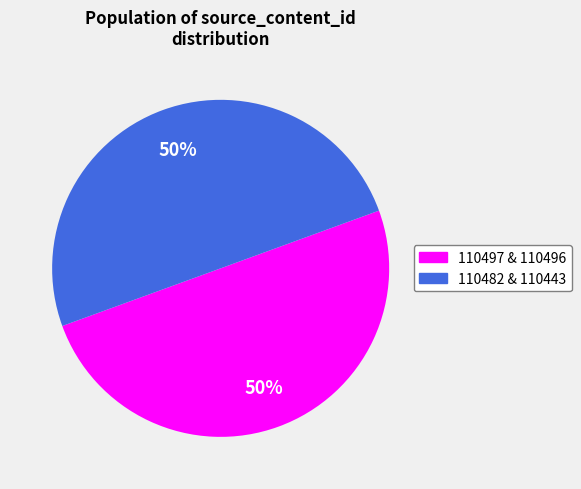

To the nearest percent, what is the average slice percentage?

50%